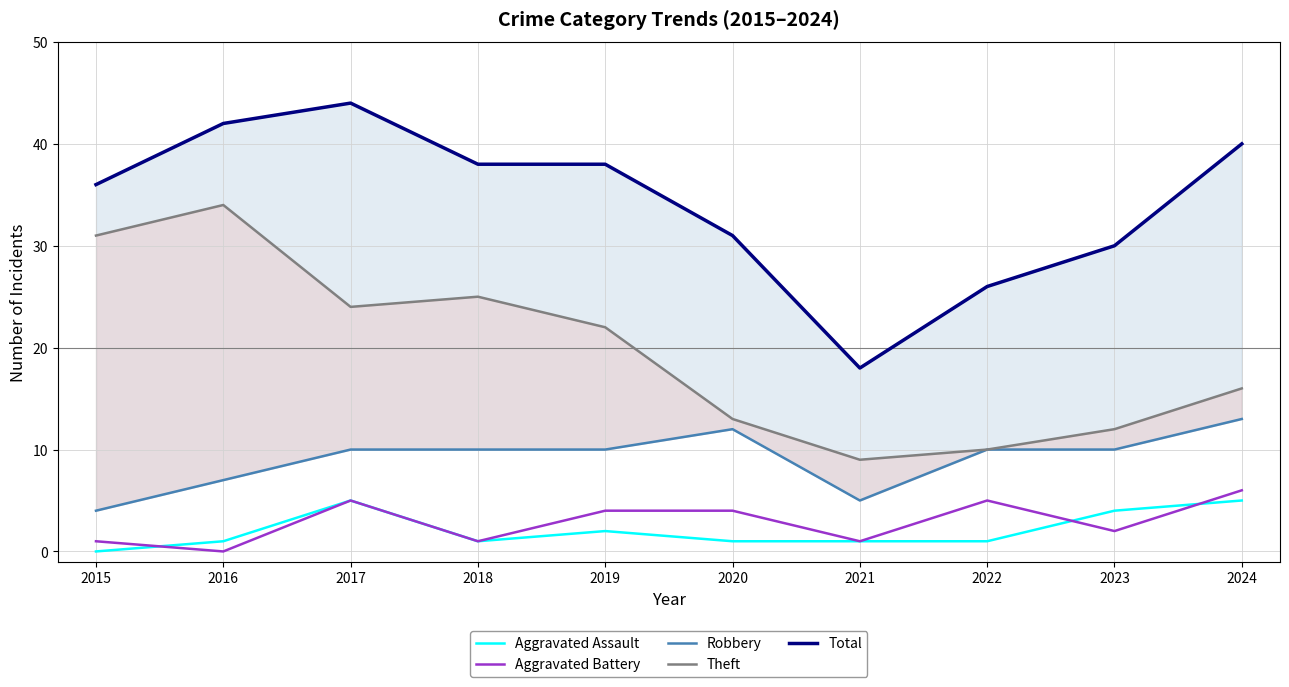

Reading left to right, extract all data points from this chart.

Aggravated Assault: 0	1	5	1	2	1	1	1	4	5
Aggravated Battery: 1	0	5	1	4	4	1	5	2	6
Robbery: 4	7	10	10	10	12	5	10	10	13
Theft: 31	34	24	25	22	13	9	10	12	16
Total: 36	42	44	38	38	31	18	26	30	40